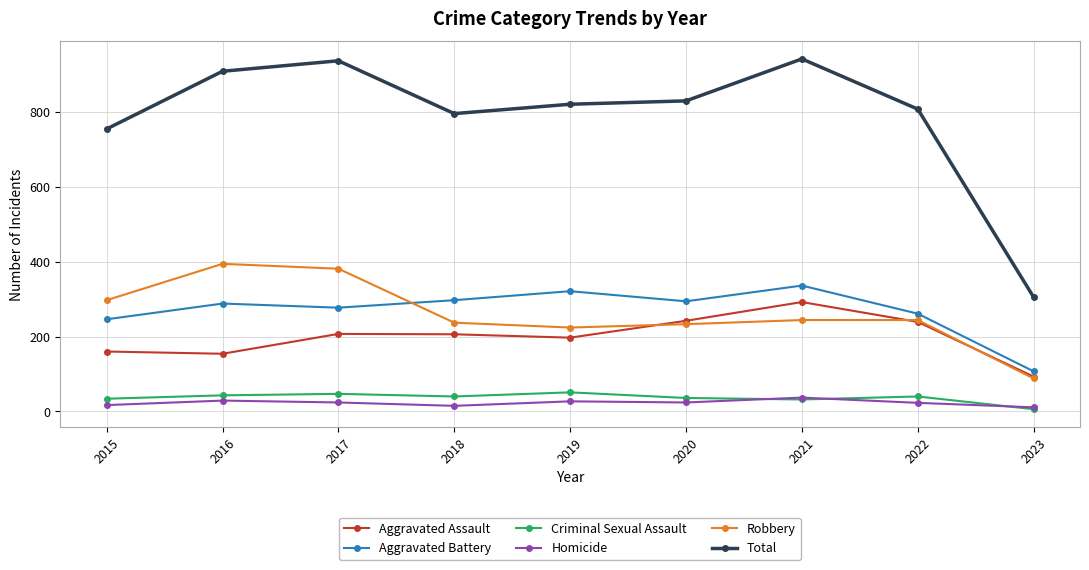

At which label does Aggravated Battery reach its minimum?

2023